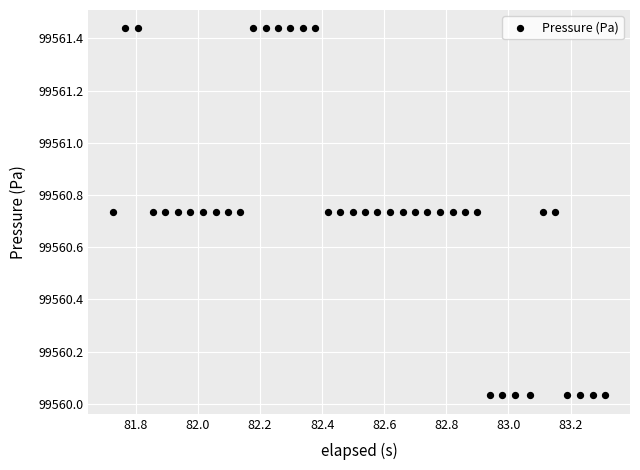

What is the range of X values (max minus min)?

1.6